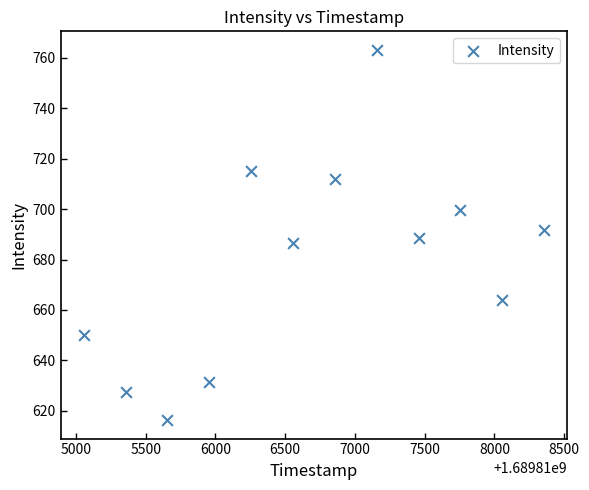

What is the average Y value?

678.8